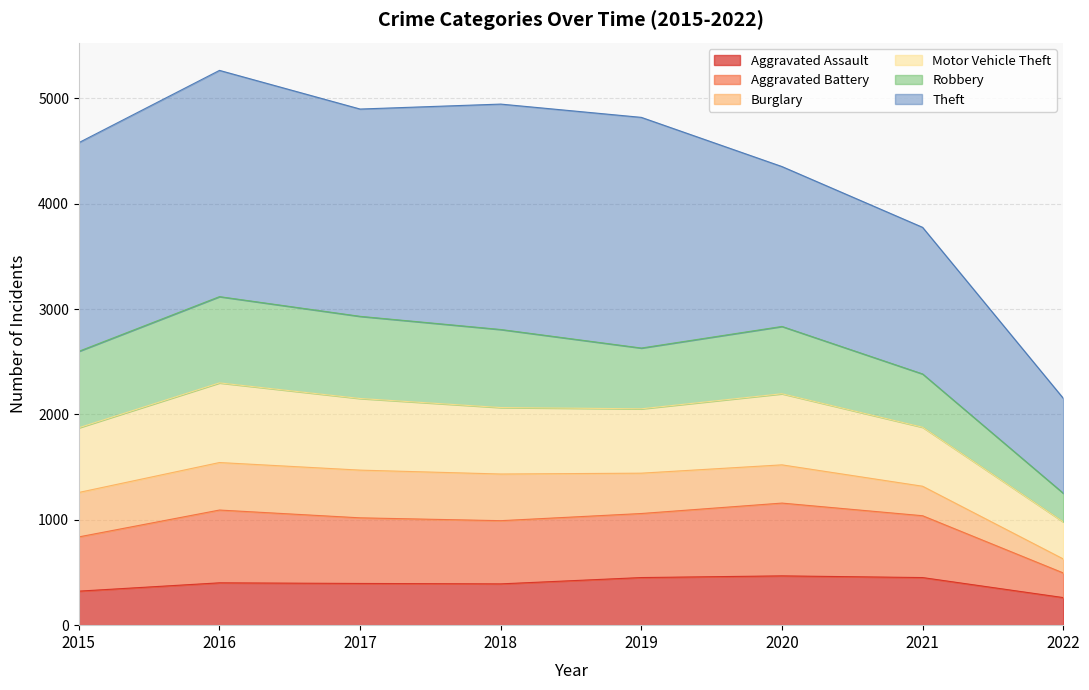

The Aggravated Assault series shows 619 at 2016. True or false?

False